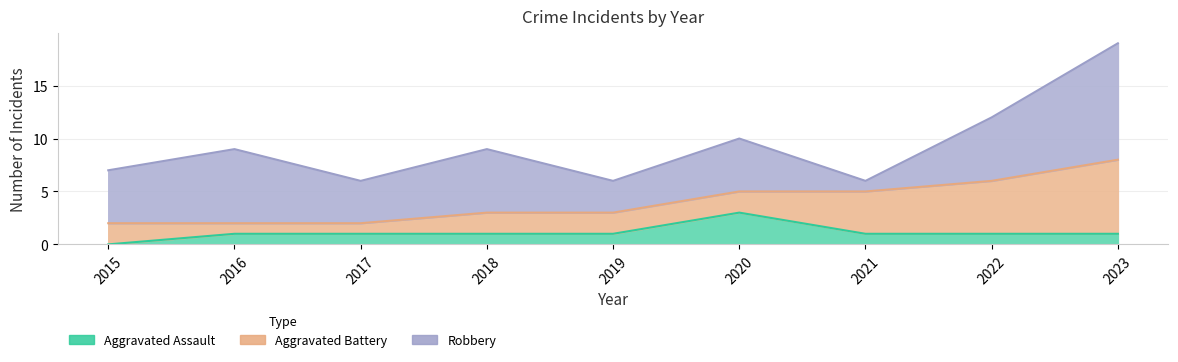

Between 2015 and 2019, which series saw the biggest shift?

Robbery